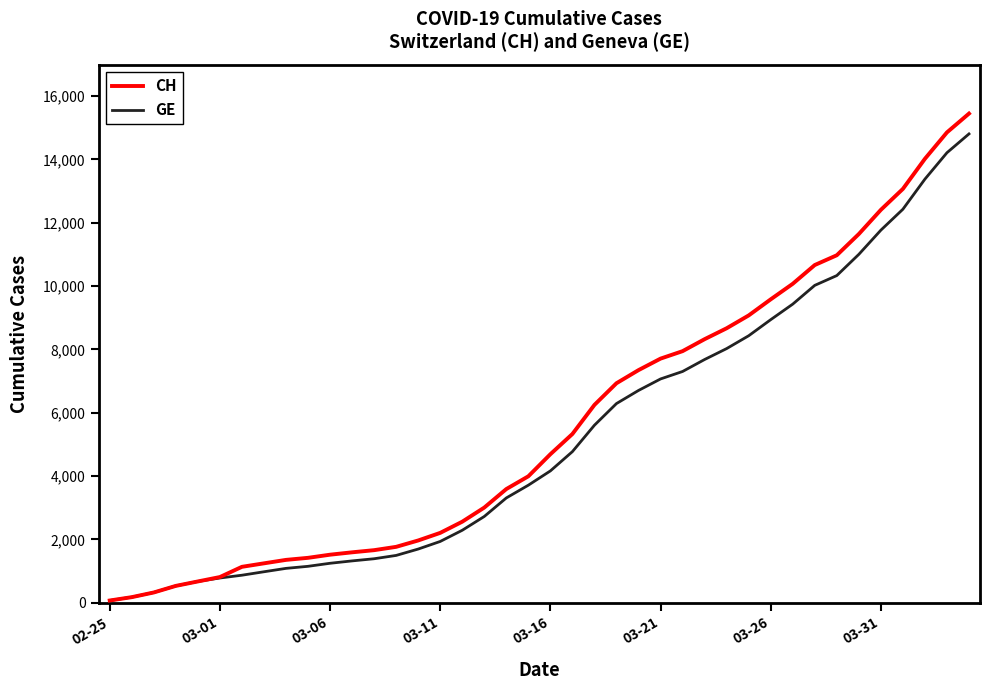

Which category has the lowest value across all series?

02-25